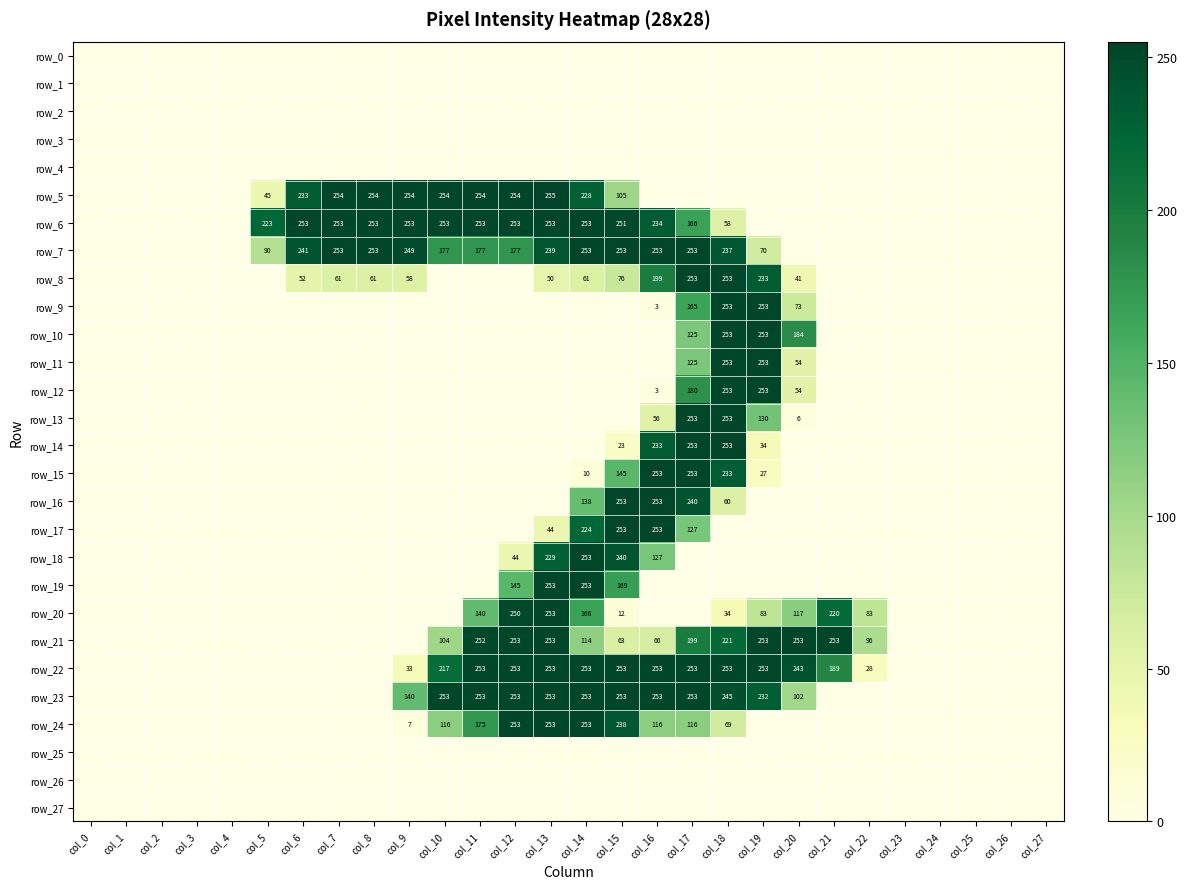

Which series has the largest total across all categories?

row_6